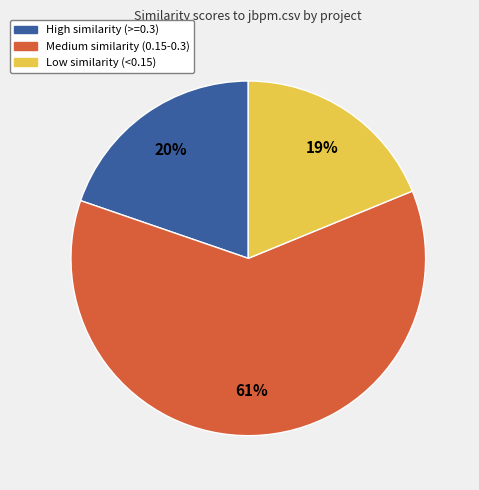

To the nearest percent, what percentage of the pie is Low similarity (<0.15)?

19%